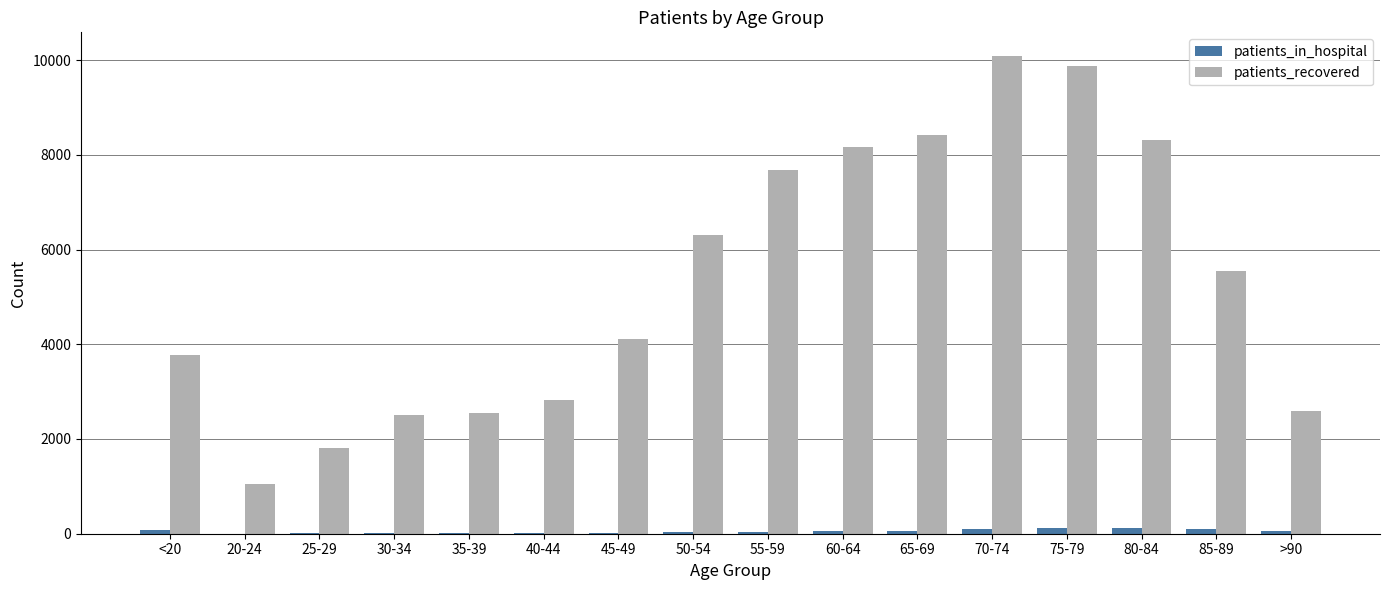

What is the sum of all patients_recovered values?

85600